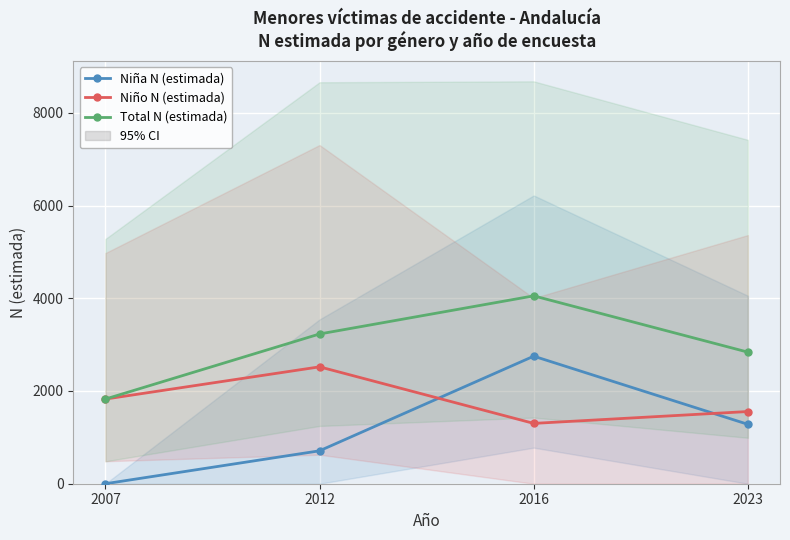

What is the difference between the Niña N (estimada) values at 2016 and 2007?

2751